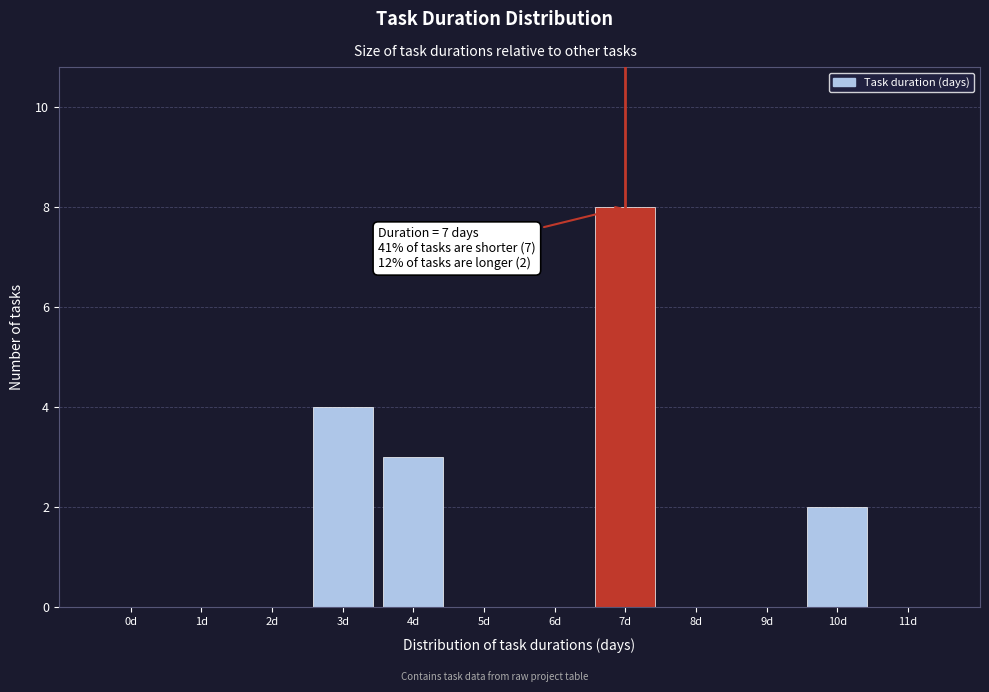

Reading left to right, list all the values displayed in this chart.

0d=0	1d=0	2d=0	3d=4	4d=3	5d=0	6d=0	7d=8	8d=0	9d=0	10d=2	11d=0